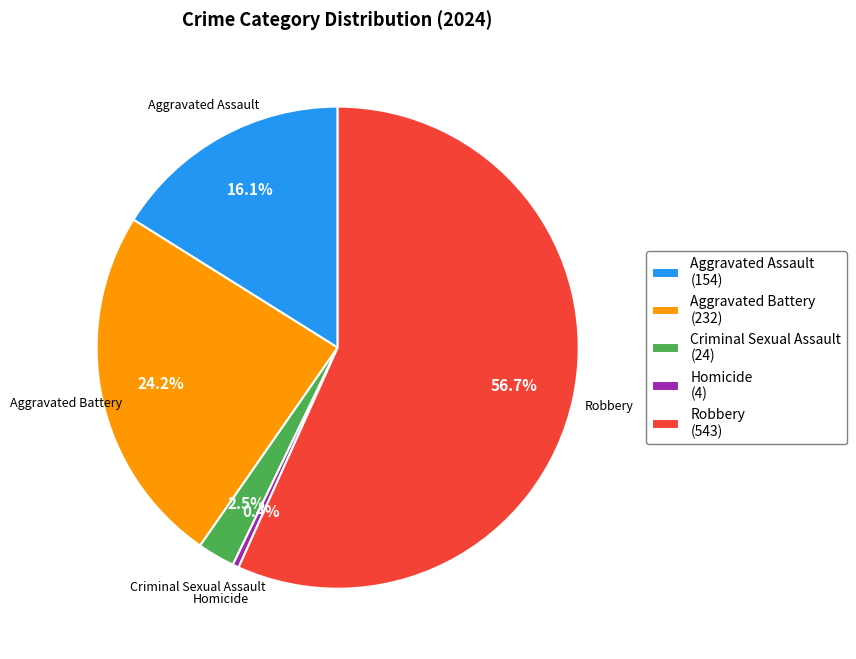

To the nearest percent, what percentage of the pie is Aggravated Battery?

24%